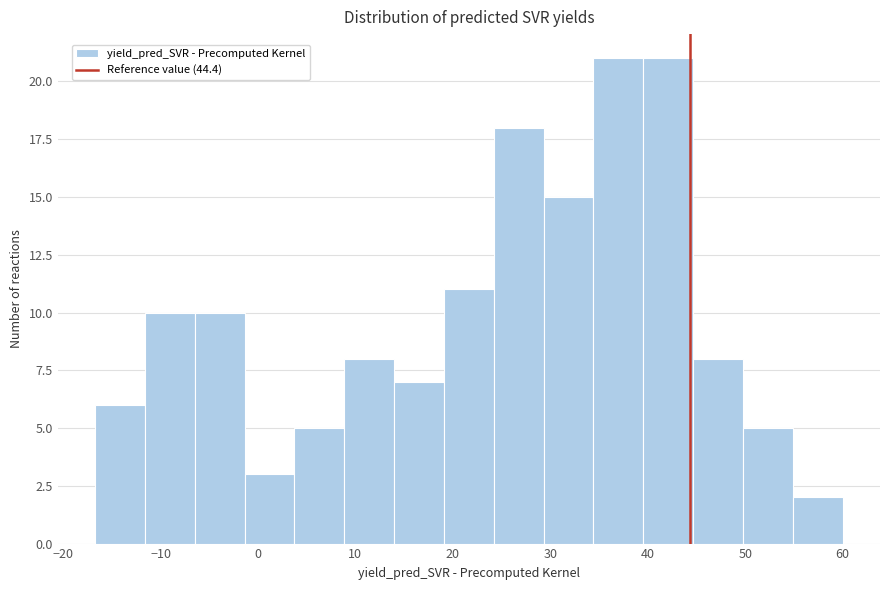

Reading left to right, transcribe this chart: for each bar, give the range it covers on the x-axis and its height. Neither the bar edges nor the heights are printed on the chart, so give them approximately, as read against the axes.

-17 to -12: 6
-12 to -6: 10
-6 to -1: 10
-1 to 4: 3
4 to 9: 5
9 to 14: 8
14 to 19: 7
19 to 24: 11
24 to 29: 18
29 to 34: 15
34 to 40: 21
40 to 45: 21
45 to 50: 8
50 to 55: 5
55 to 60: 2